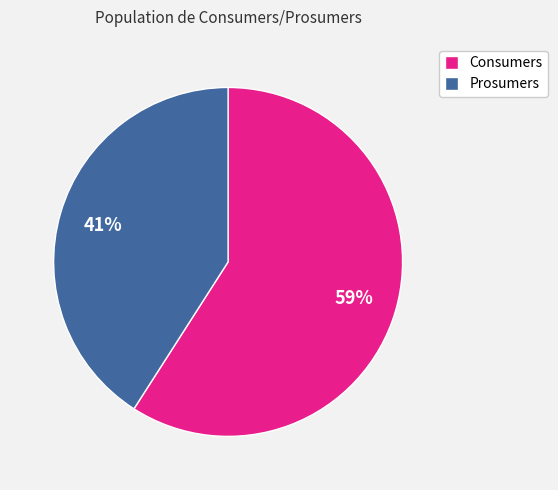

Count the number of slices in the pie.

2